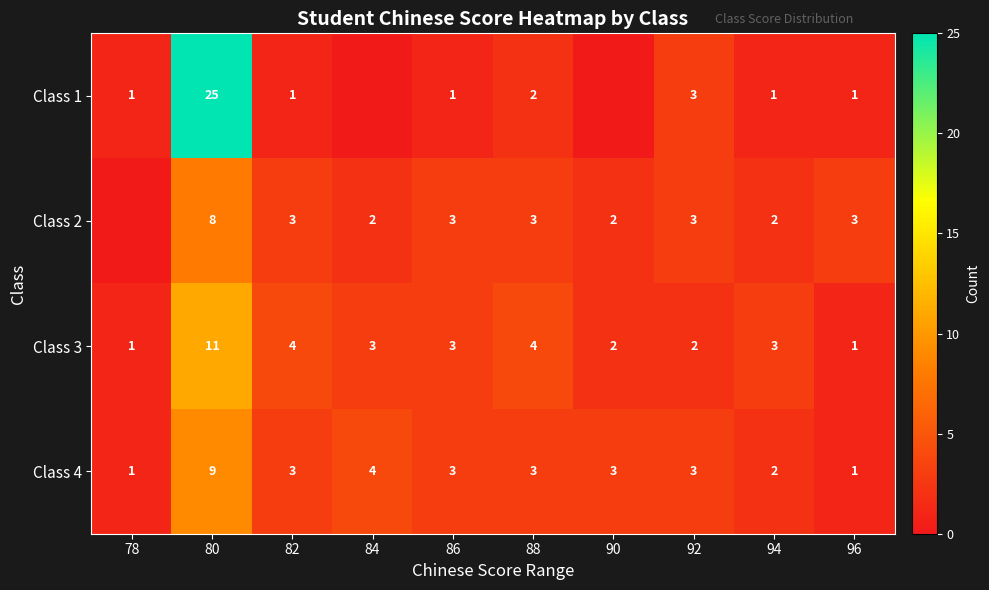

What is the maximum value for Class 4?

9